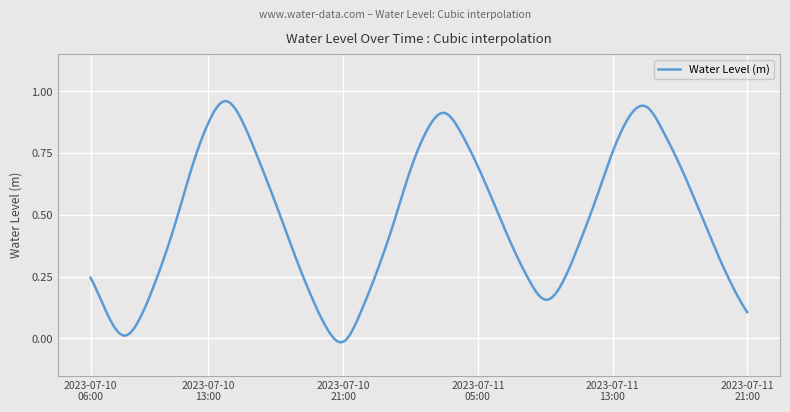

Does the chart display data point markers on the line(s)?

No